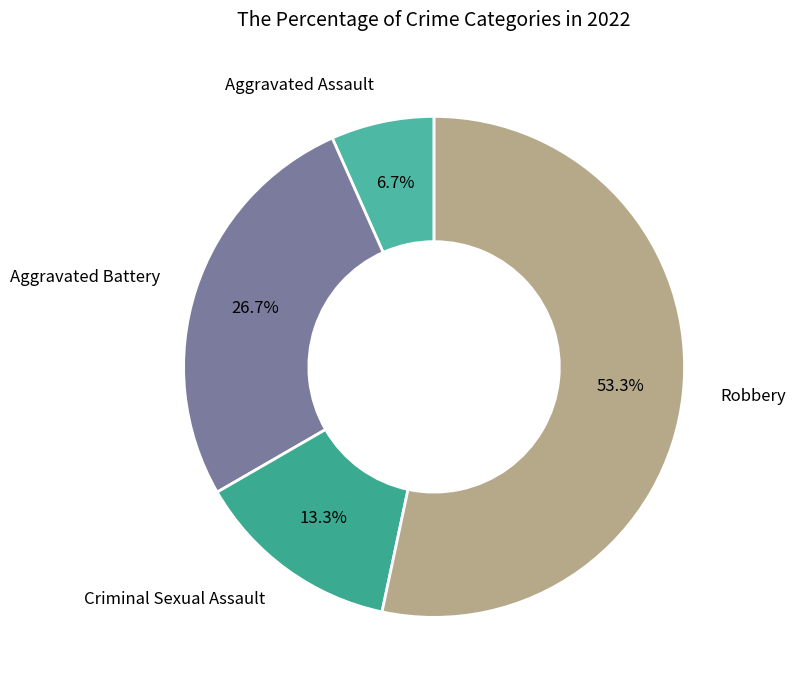

How many segments does this pie chart have?

4